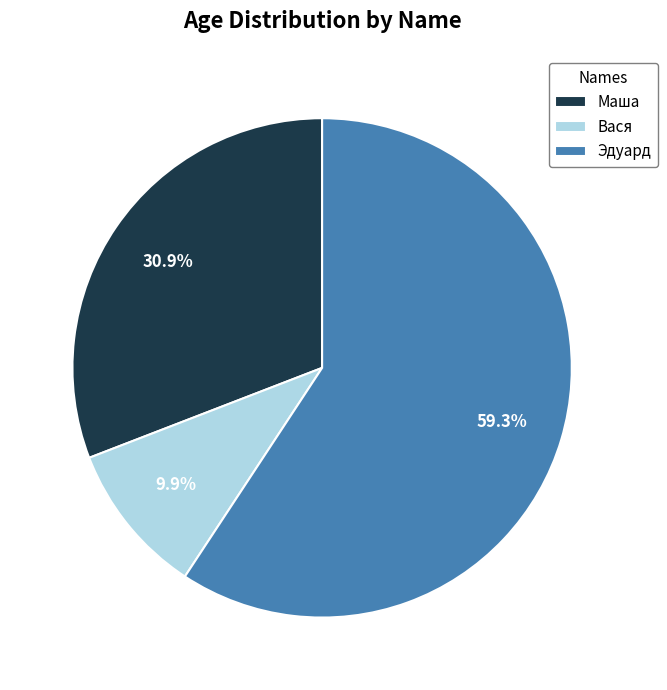

How much of the chart is everything except Маша?

69.1%